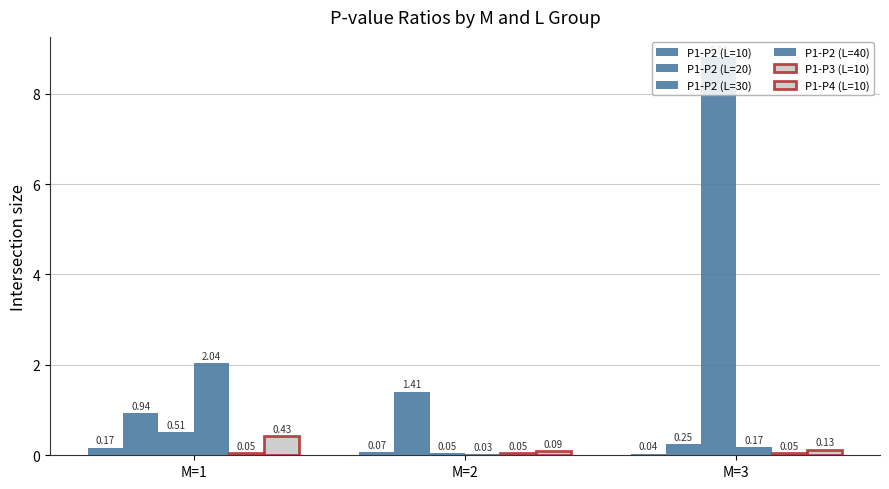

Count the number of data series in this chart.

6